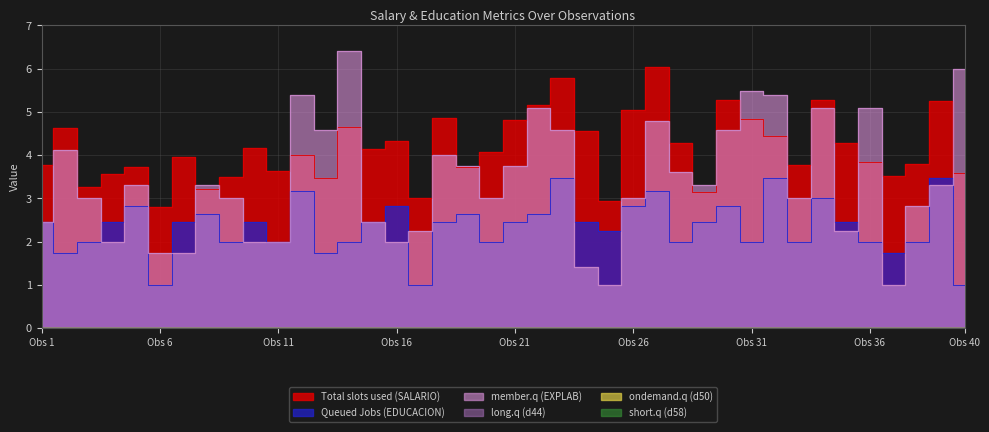

Between 38 and 40, which is larger?

38